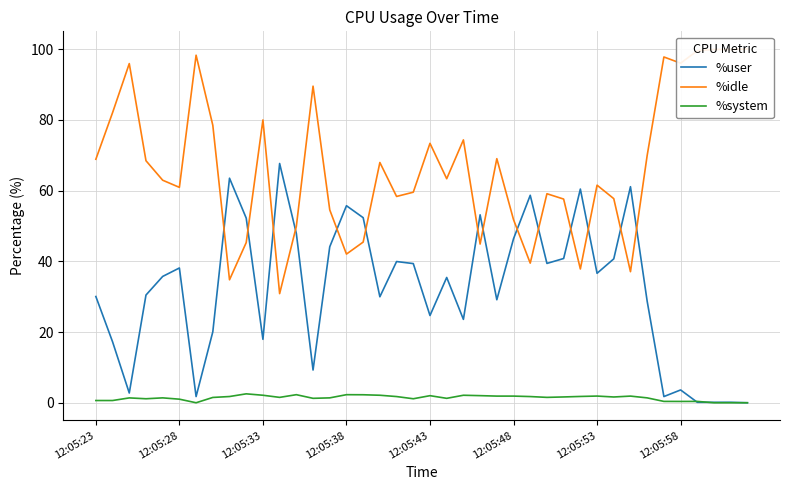

How many intersections are there between %system and %user?

2